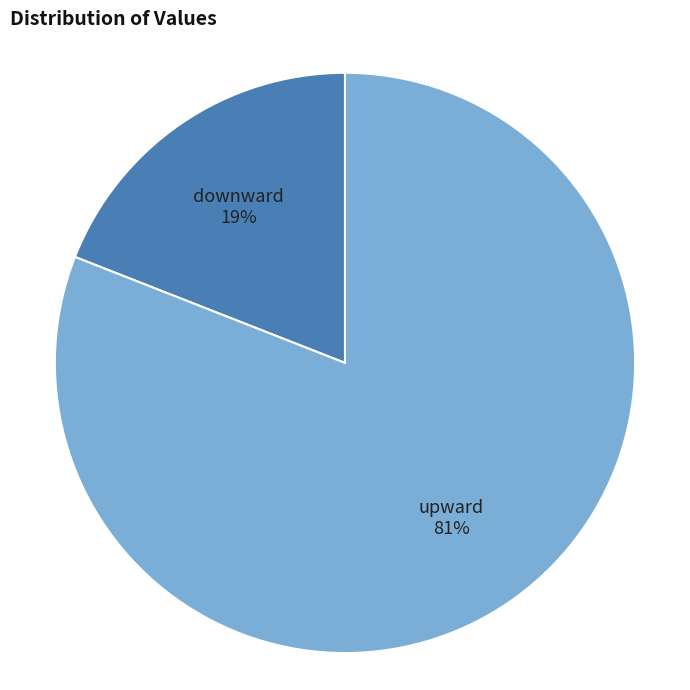

To the nearest percent, what is the average slice percentage?

50%